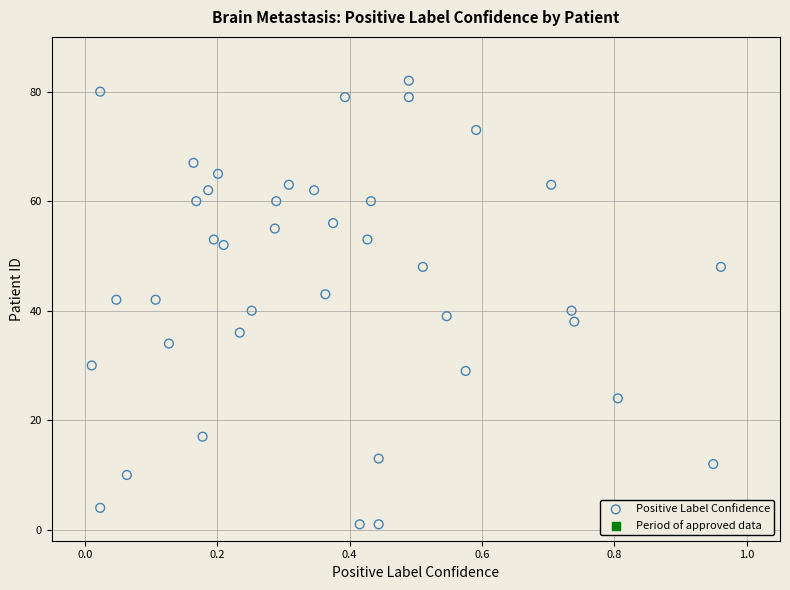

What is the range of Y values (max minus min)?

81